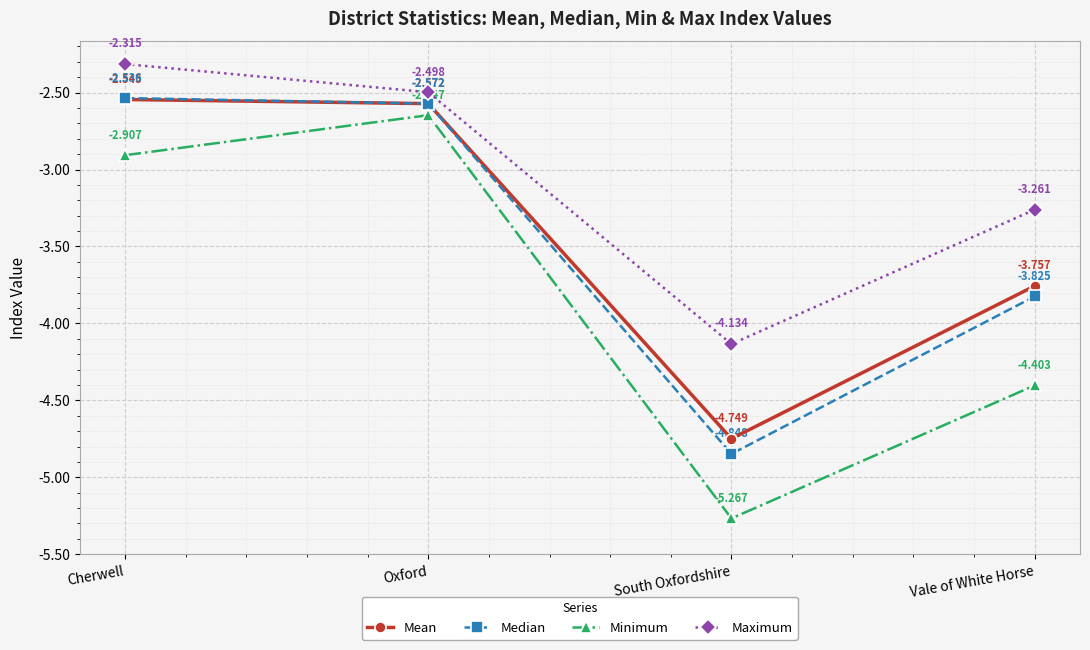

How many lines are shown in the chart?

4